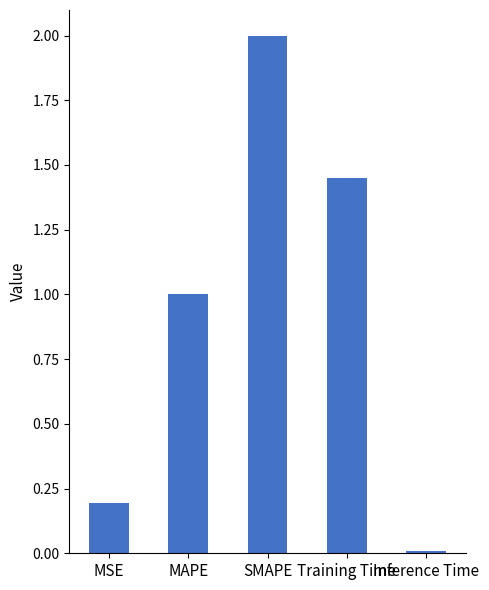

Is it true that the value at SMAPE is 0.8?

False